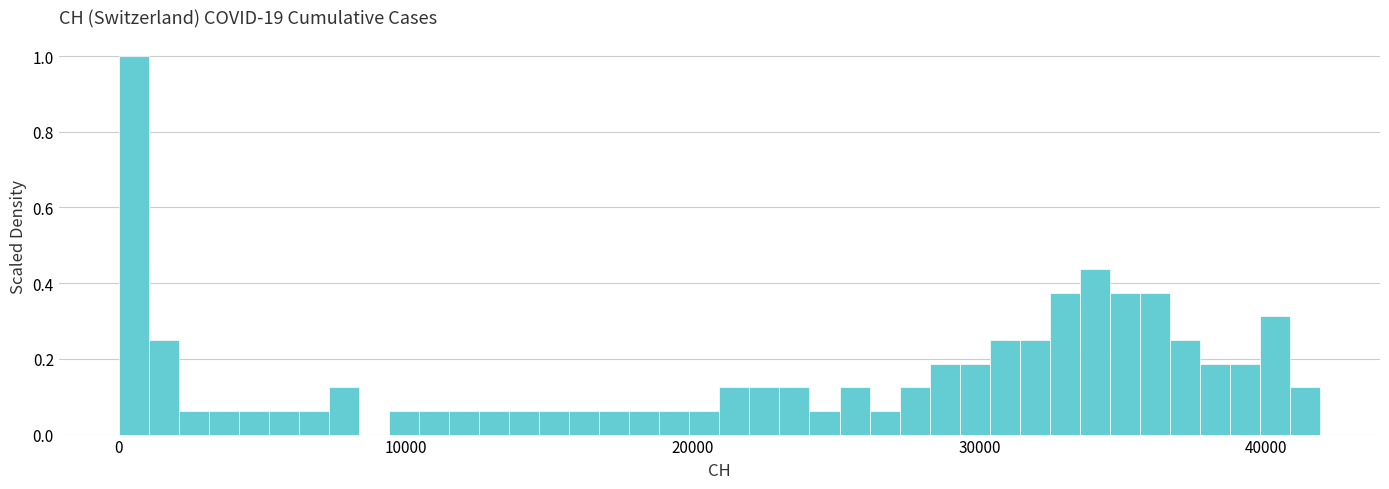

Read against the x-axis, roughly where is the centre of the tallest bar?

1000